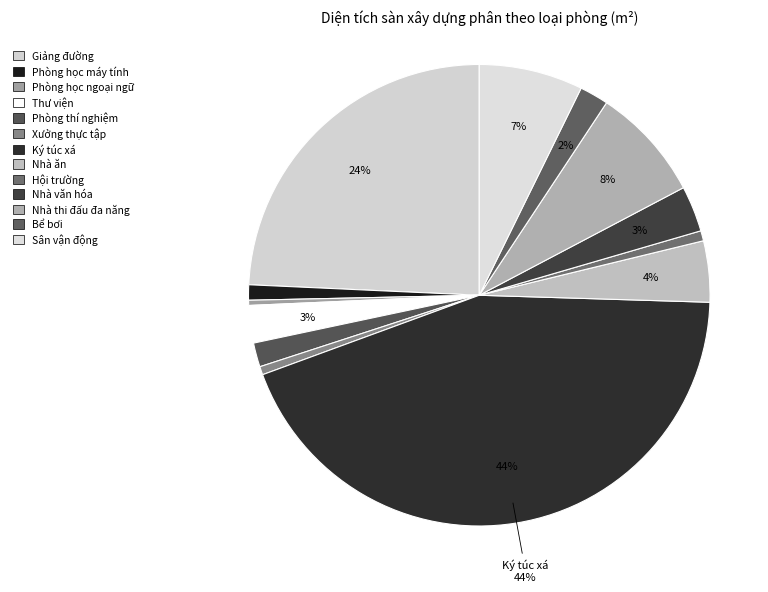

Approximately how many times larger is the value at Giảng đường compared to Thư viện?

9.3